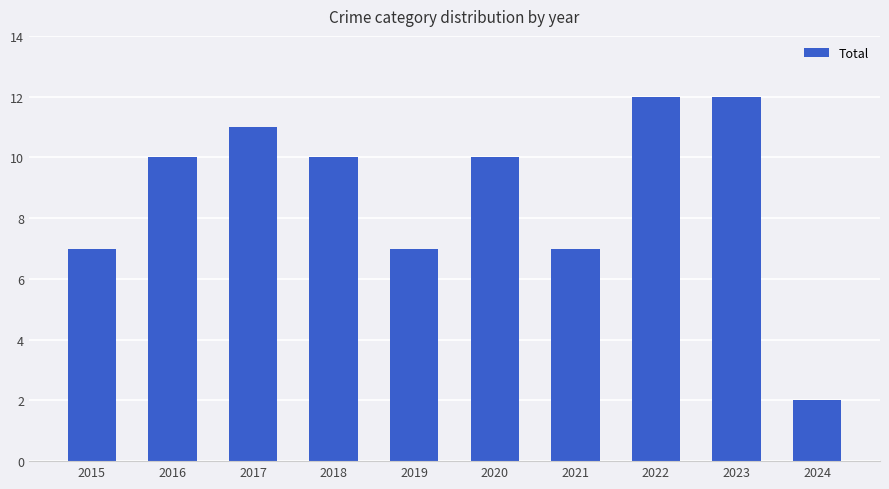

Reading left to right, what are all the values shown in this chart?

2015=7	2016=10	2017=11	2018=10	2019=7	2020=10	2021=7	2022=12	2023=12	2024=2